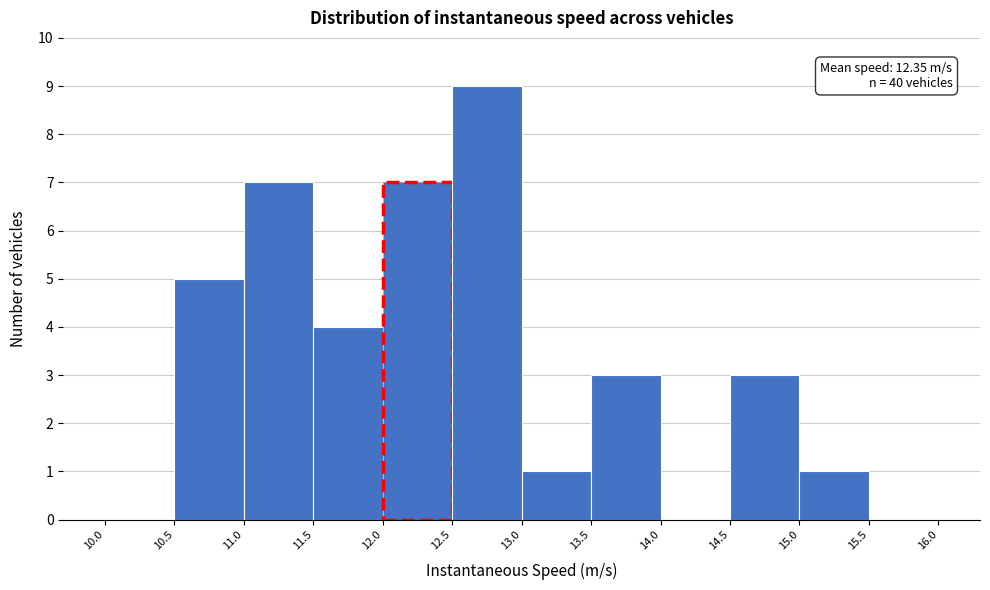

Over which range of the x-axis is the bar tallest?

12.5 to 13.0